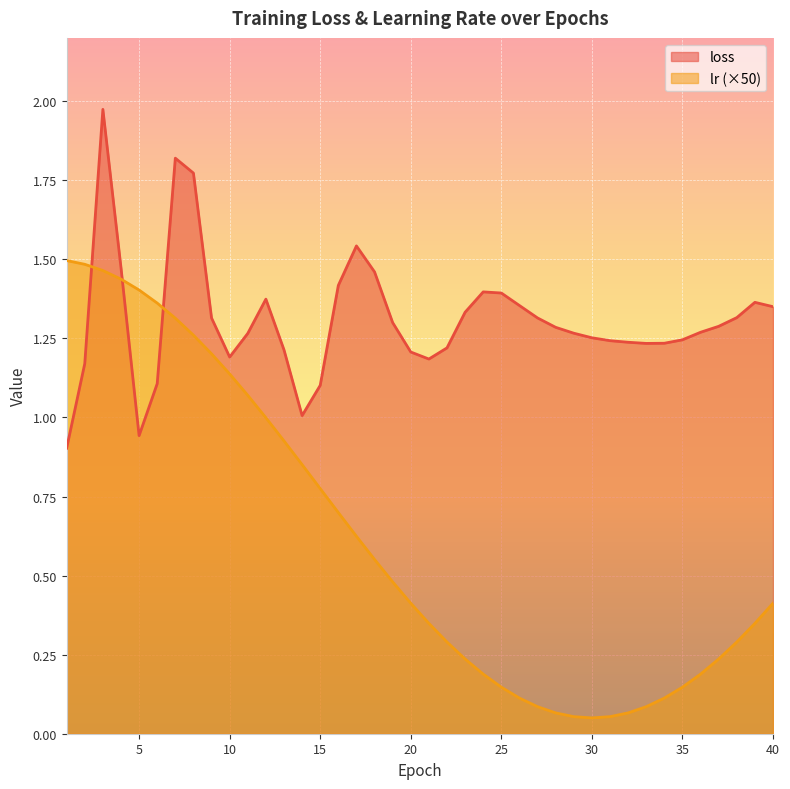

Which series has the largest range (max minus min)?

lr (×50)